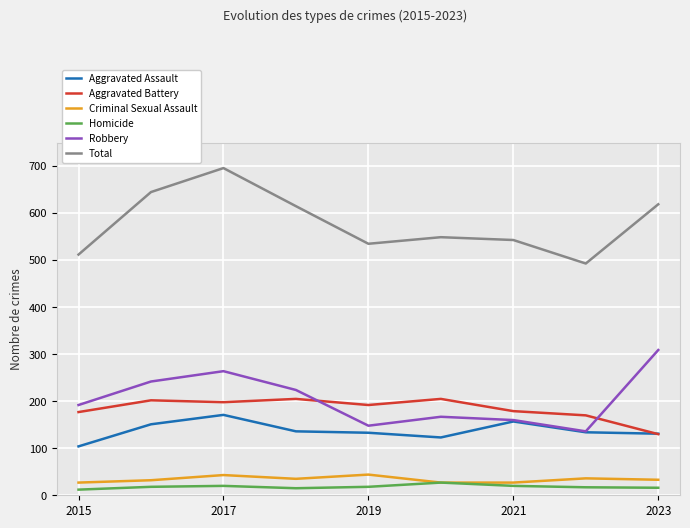

What is the difference between the maximum and minimum values in the Total series?

203